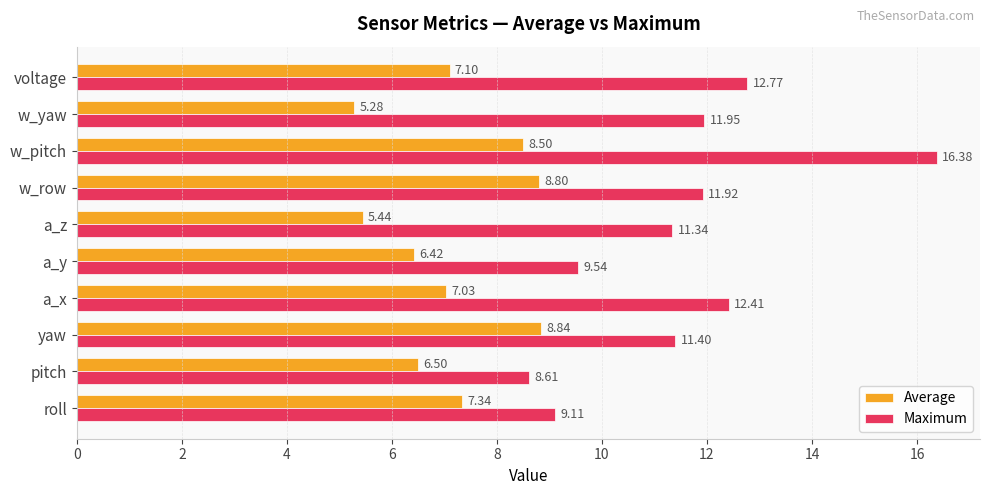

At which category is the sum across all series the highest?

w_pitch